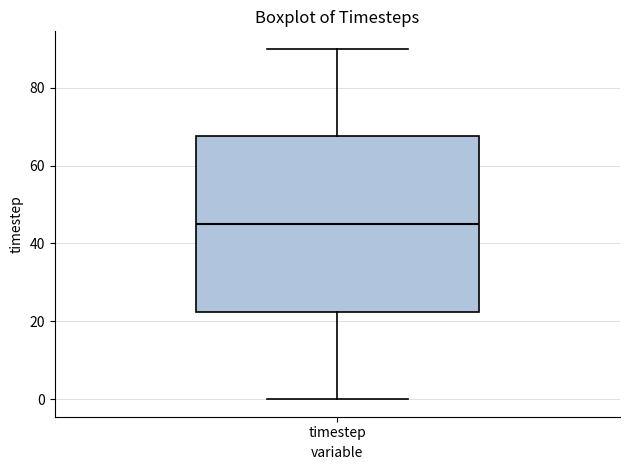

Where is the lower edge of the box for timestep on the y-axis? The values are not printed on the chart, so give them approximately, as read against the axis.

22